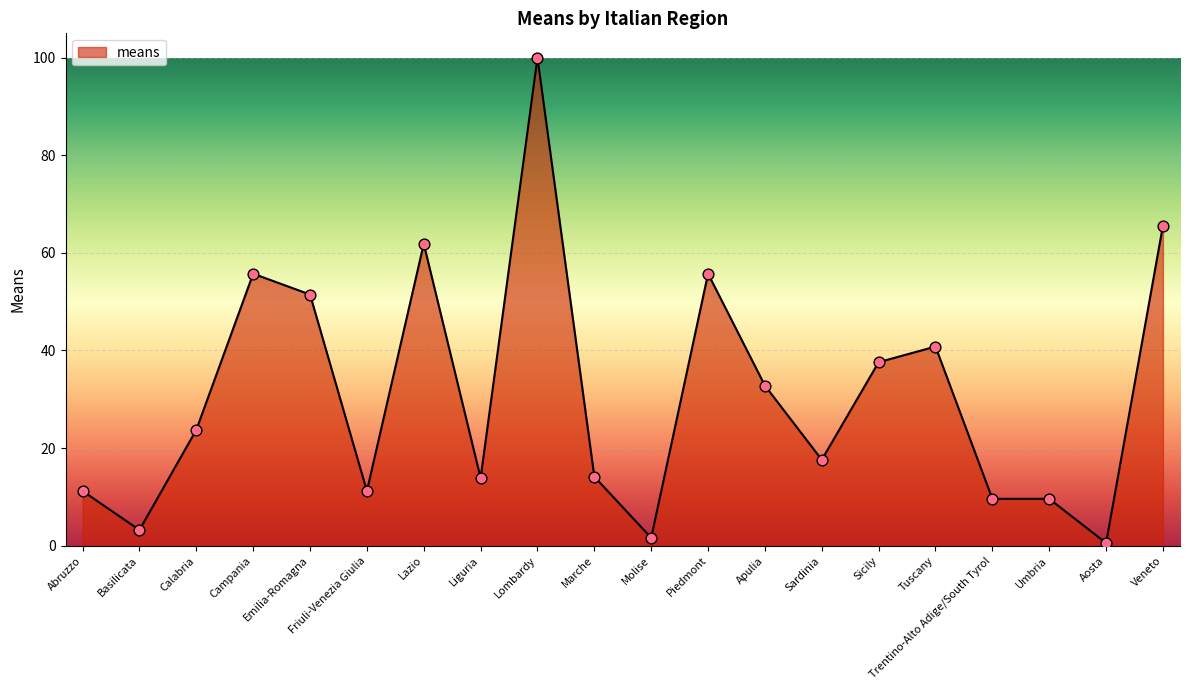

What is the change in value from Sardinia to Trentino-Alto Adige/South Tyrol?

-8.0